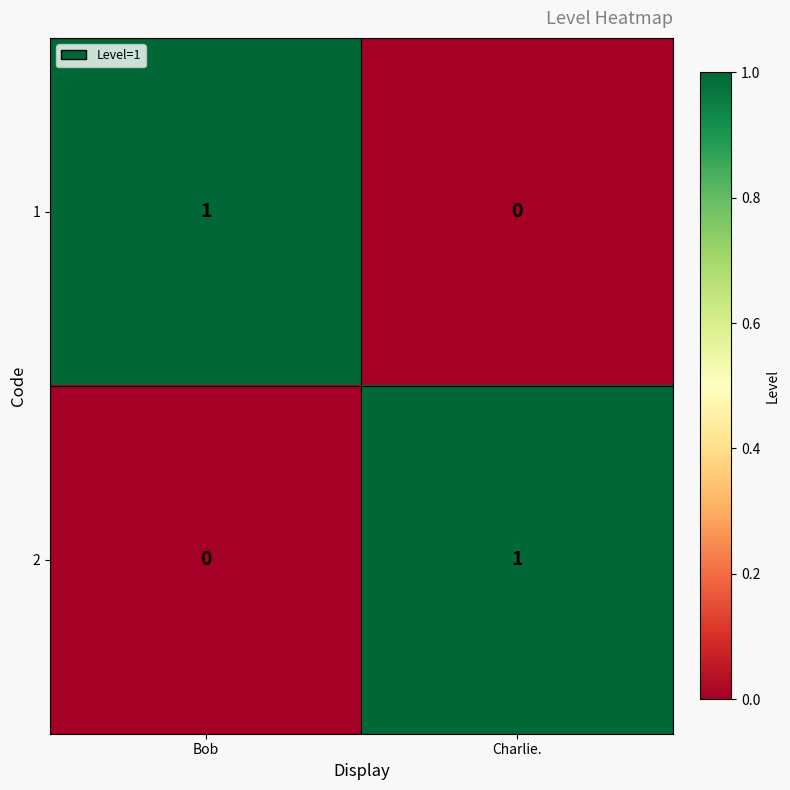

The value of 1 at Charlie. is -1. True or false?

False